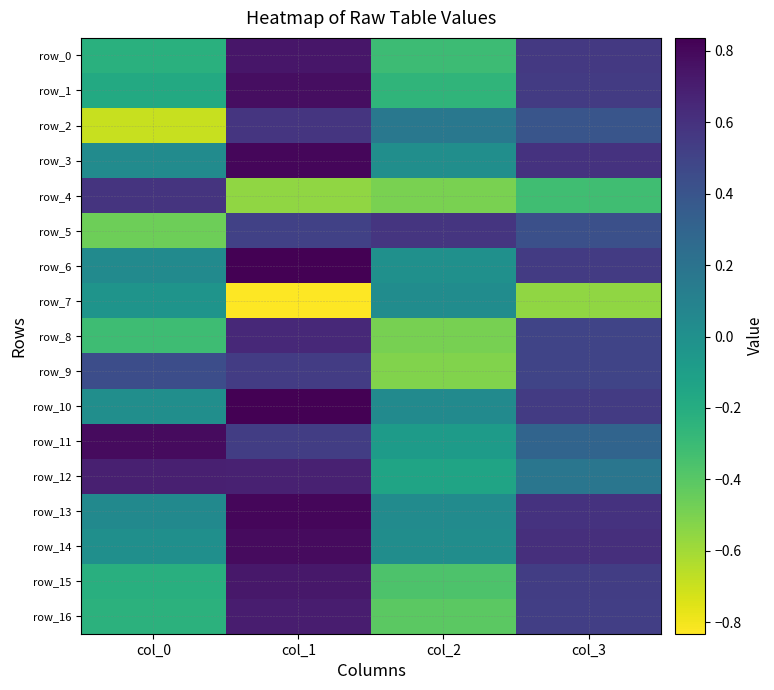

What is the difference between the highest and lowest values at col_3?

1.2